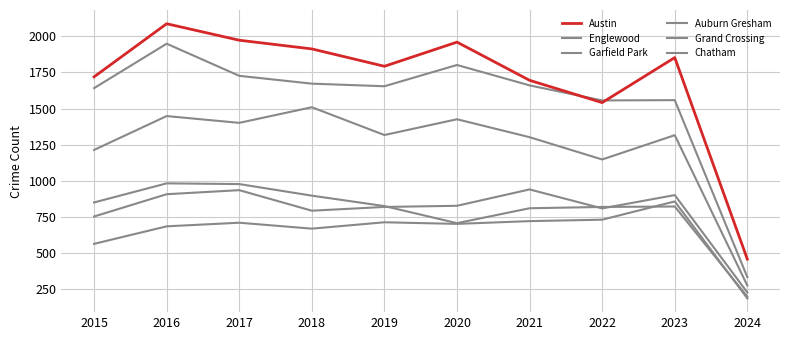

Is it true that Grand Crossing equals 908 at 2016?

True